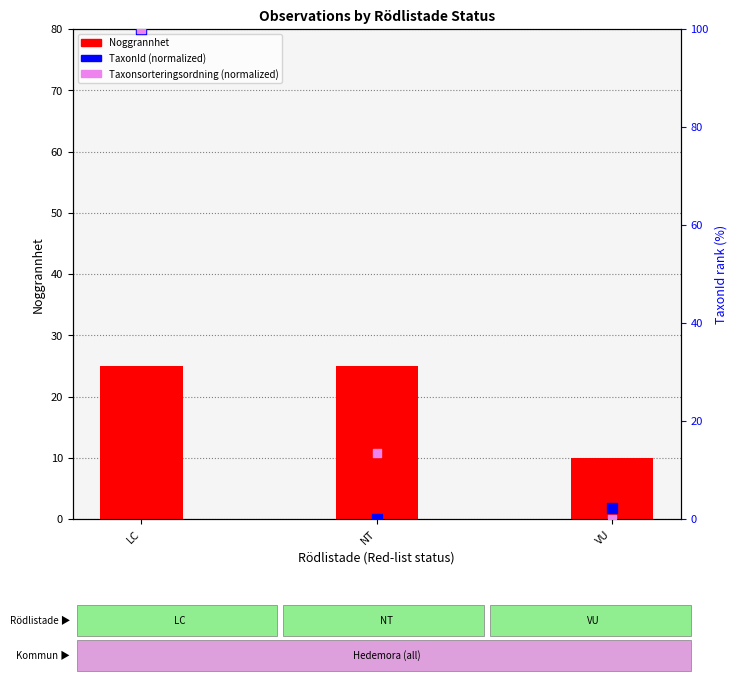

Which series has the largest total across all categories?

Taxonsorteringsordning (normalized)